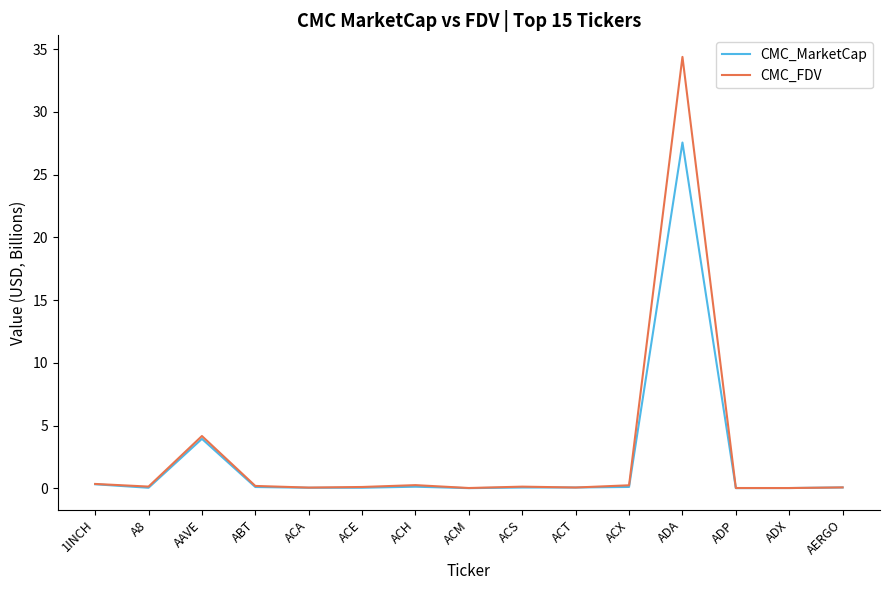

Which series changed the most between AAVE and ACX?

CMC_FDV